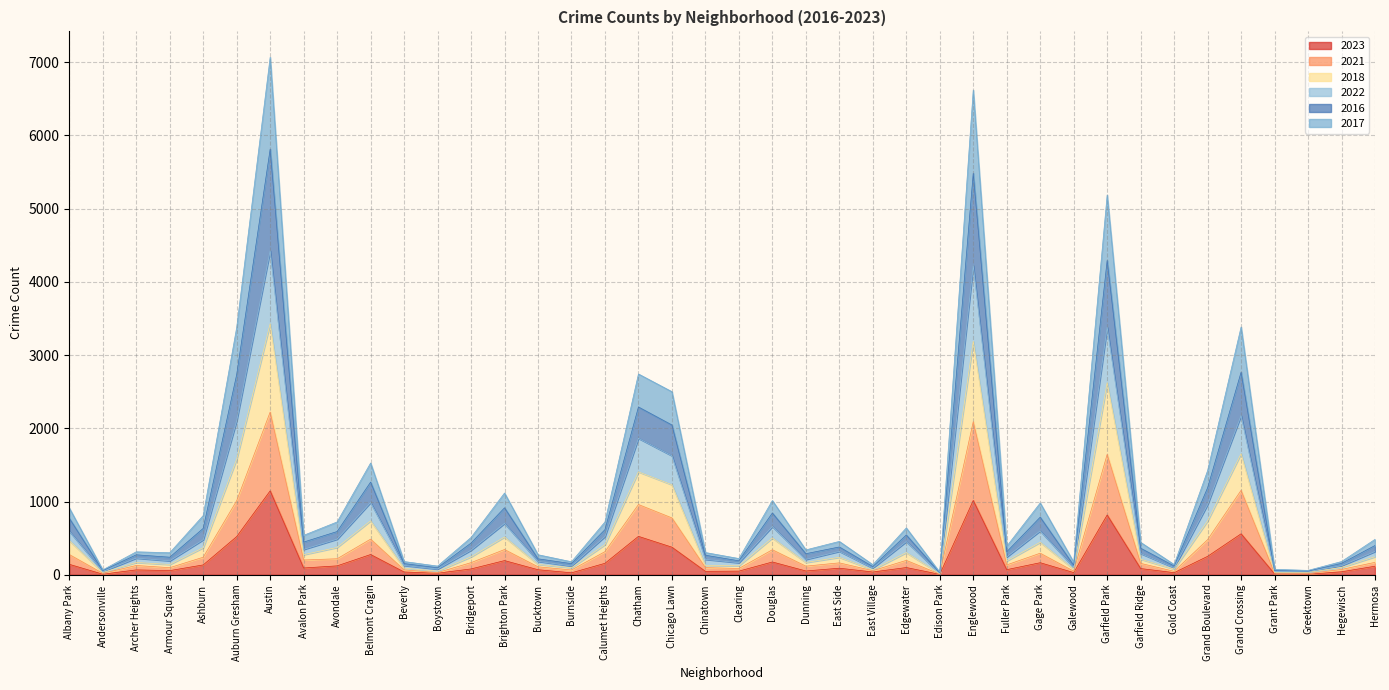

What position from the left is Andersonville?

2